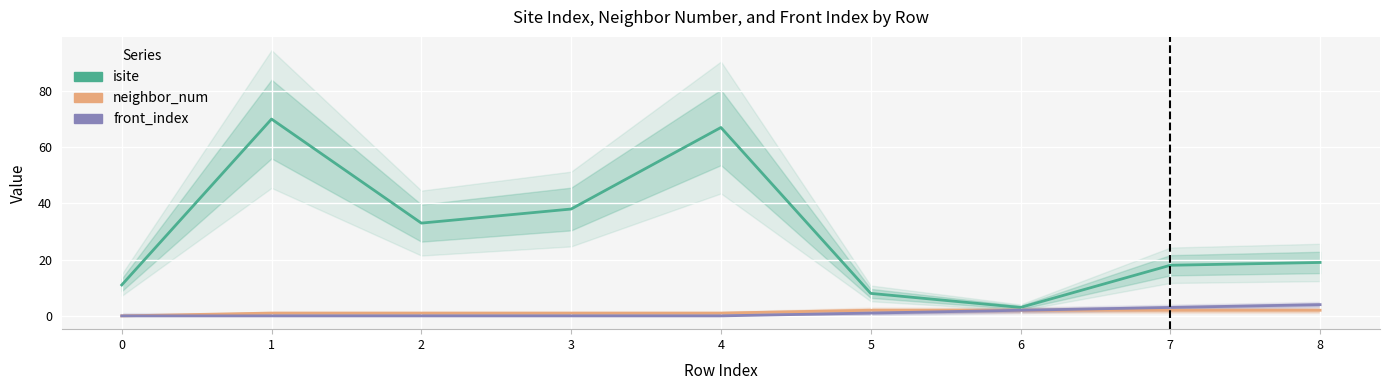

Reading left to right, what are all the values shown in this chart?

isite: 0=11	1=70	2=33	3=38	4=67	5=8	6=3	7=18	8=19
neighbor_num: 0=0	1=1	2=1	3=1	4=1	5=2	6=2	7=2	8=2
front_index: 0=0	1=0	2=0	3=0	4=0	5=1	6=2	7=3	8=4